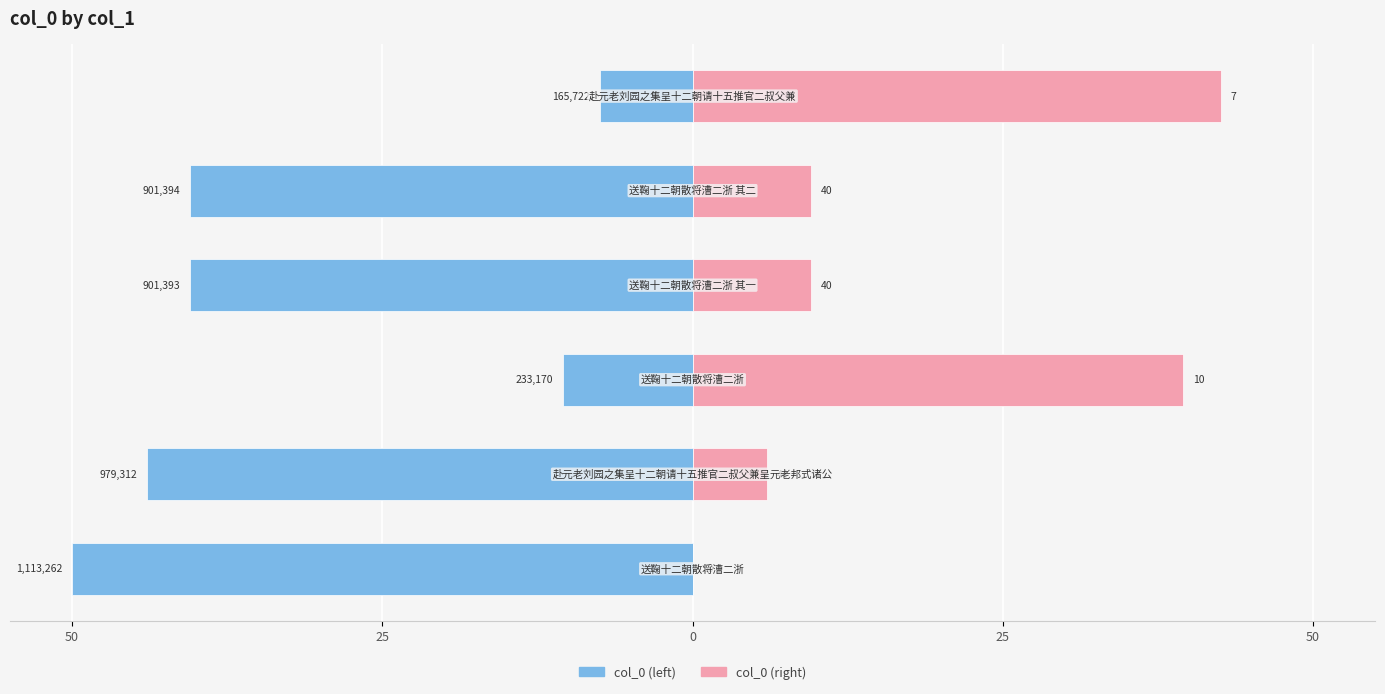

What is the average value of the col_0 (left) series?

-32.1